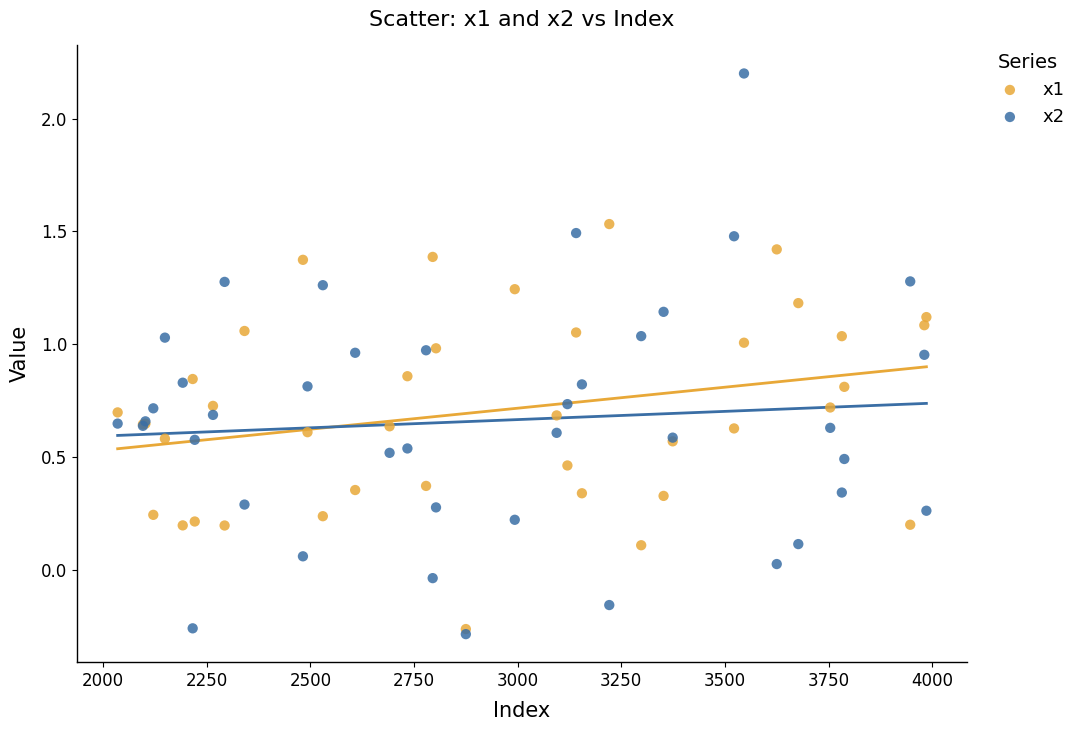

Which series contains the highest Y value?

x2